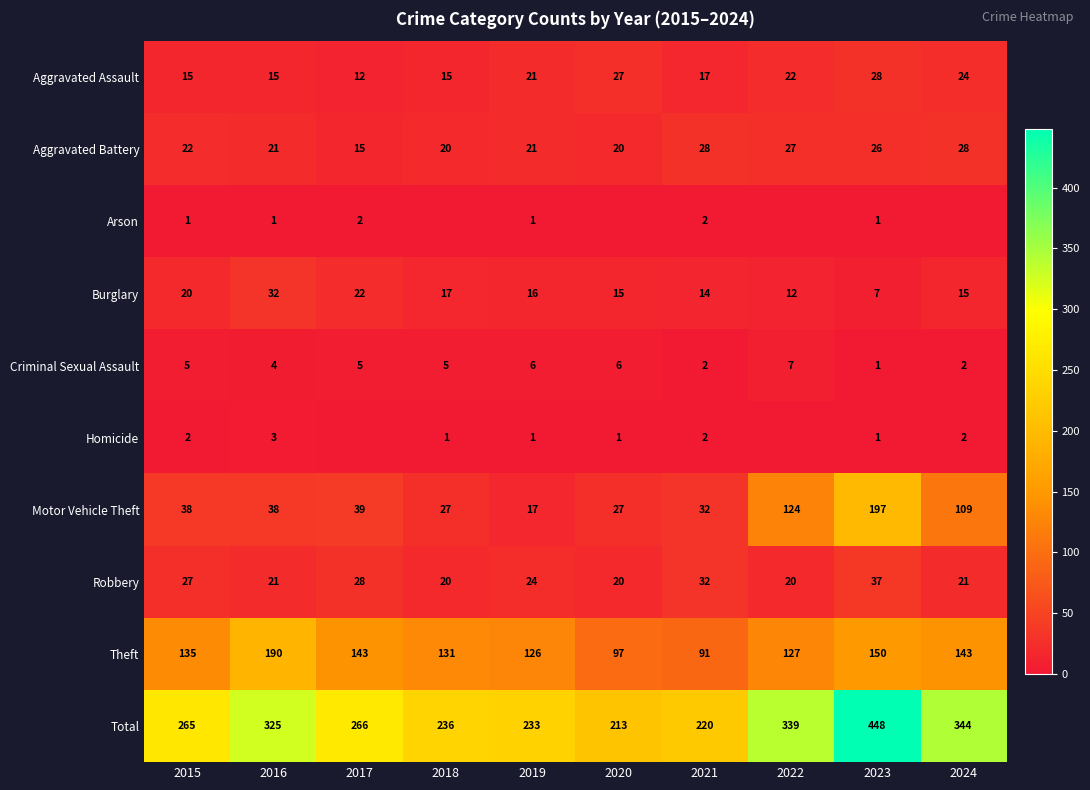

True or false: Robbery has a value of 20 at 2022.

True